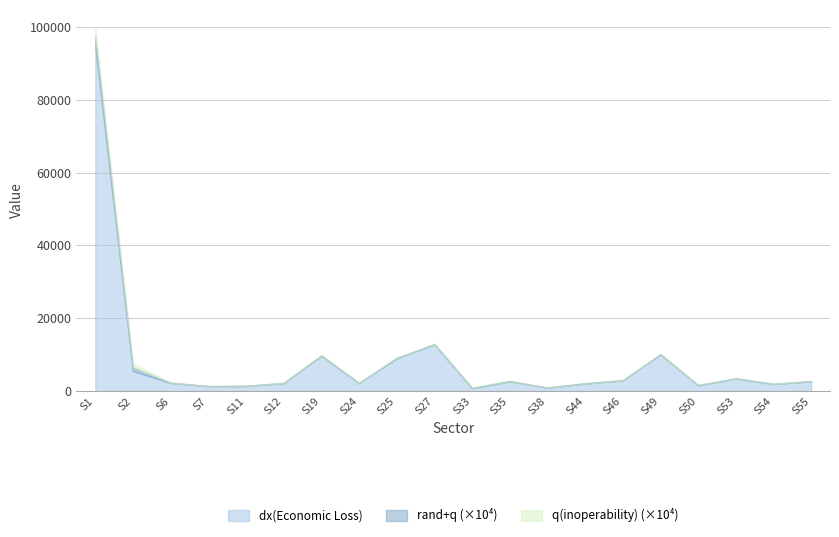

At which category does the chart reach its peak across all series?

S1